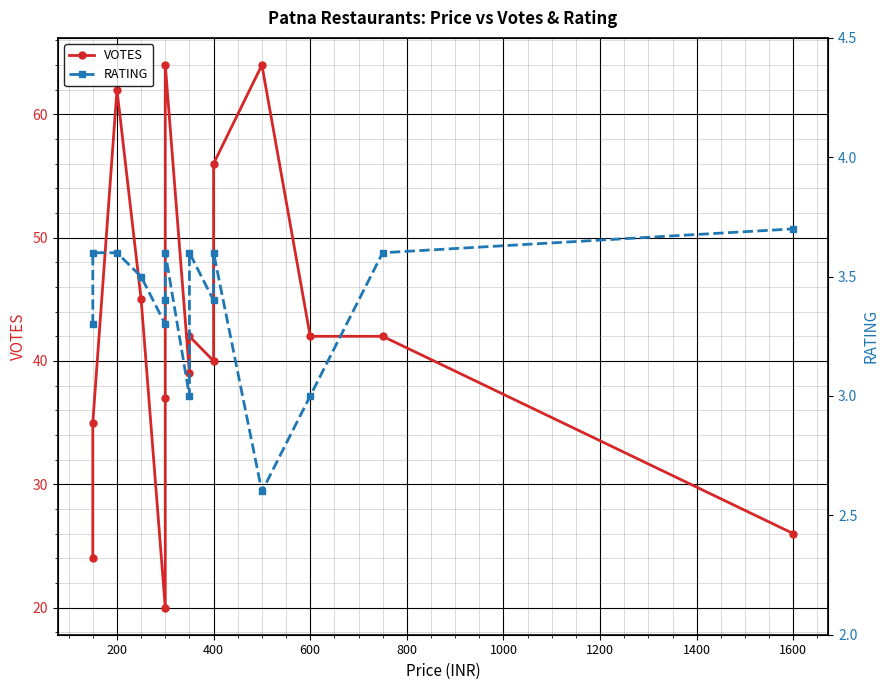

List the series in order of their overall mean, highest first.

VOTES, RATING